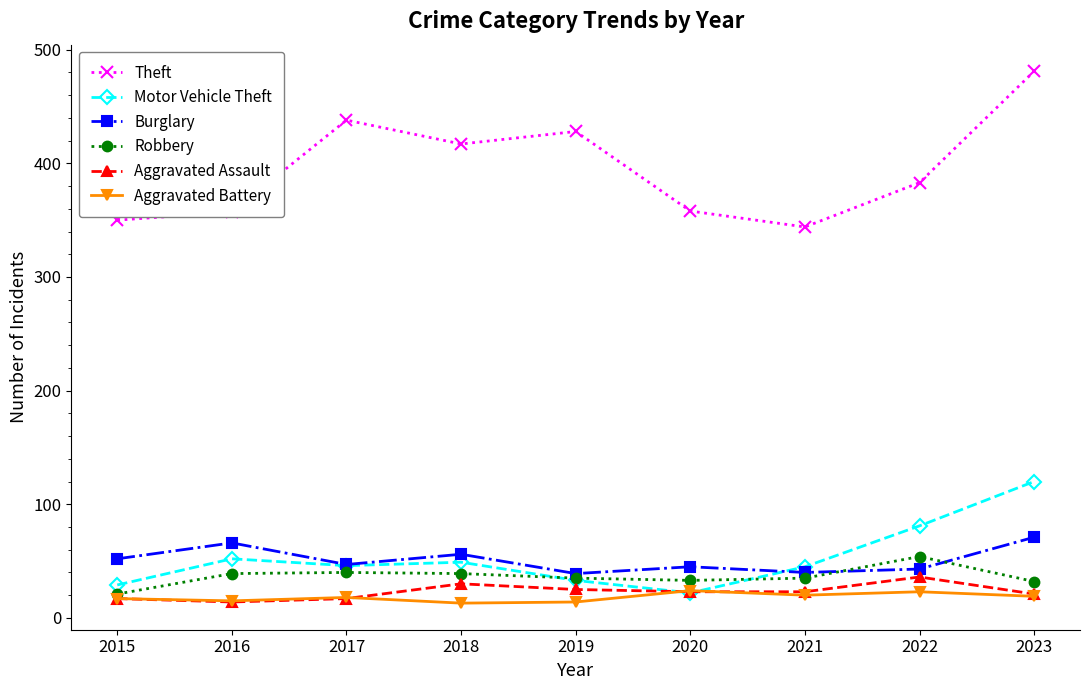

The Robbery series shows 35 at 2021. True or false?

True